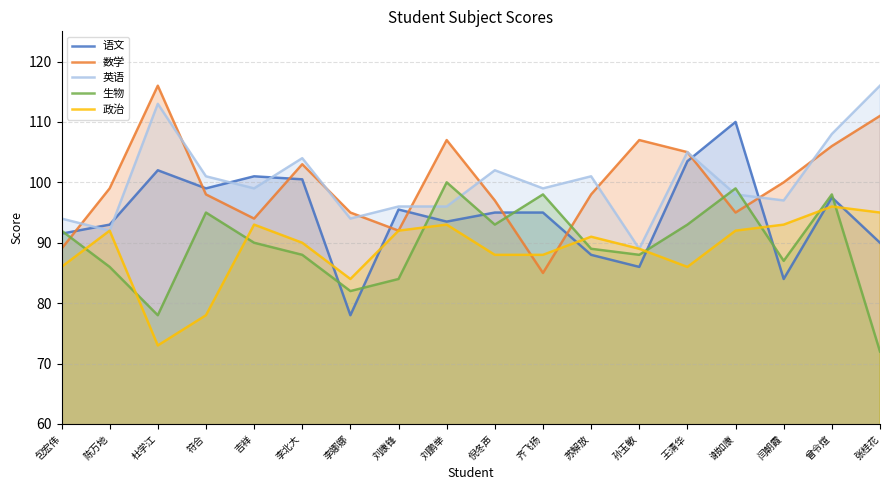

What is the spread (max minus min) of values at 倪冬声?

14.0